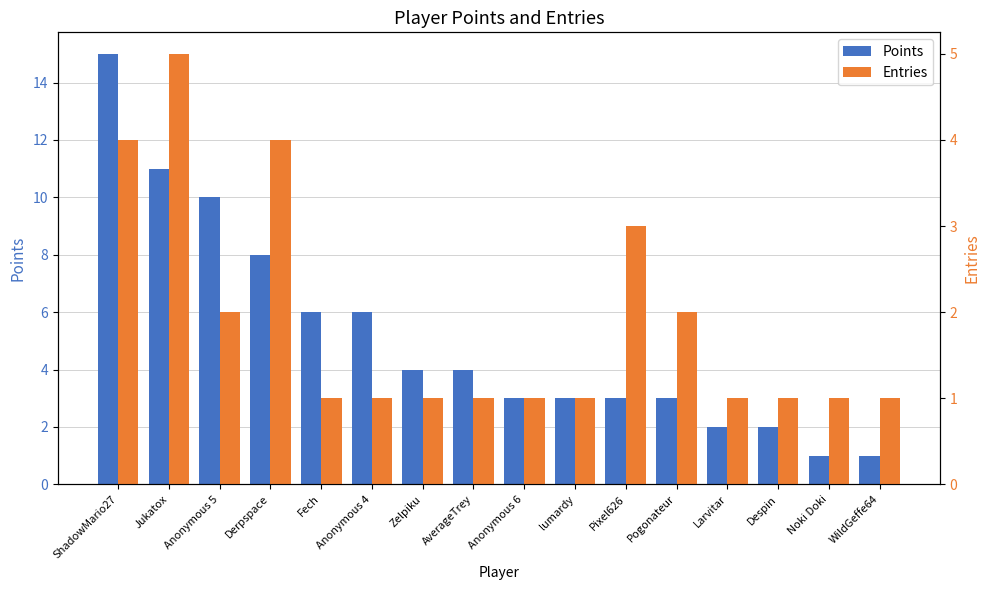

Reading left to right, transcribe all the data shown in this chart.

Points: 15	11	10	8	6	6	4	4	3	3	3	3	2	2	1	1
Entries: 4	5	2	4	1	1	1	1	1	1	3	2	1	1	1	1